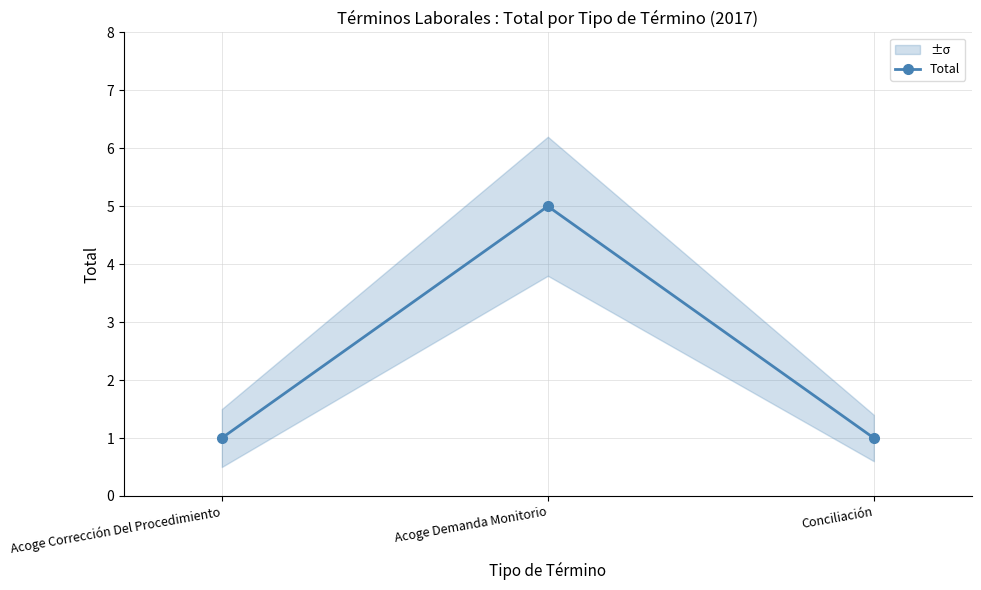

Which category has the highest value across all series?

Acoge Demanda Monitorio